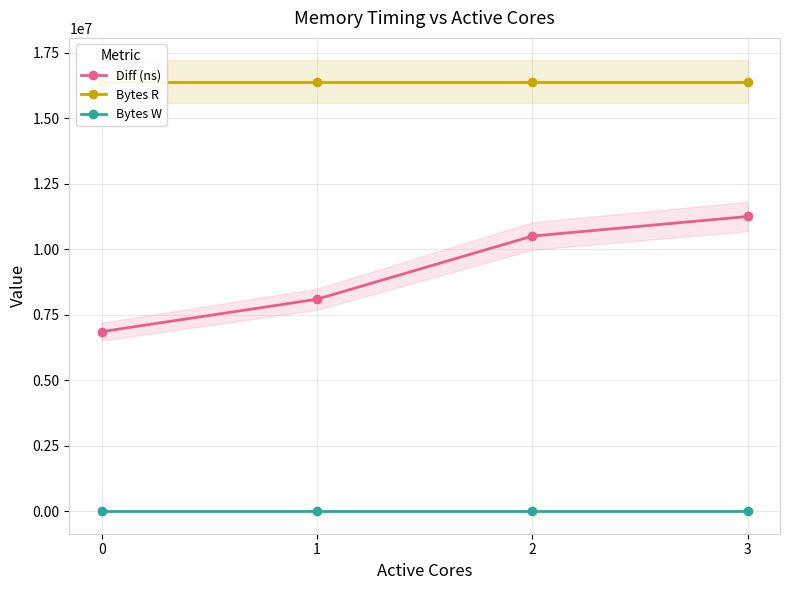

What are all the series names shown in the legend?

Diff (ns), Bytes R, Bytes W